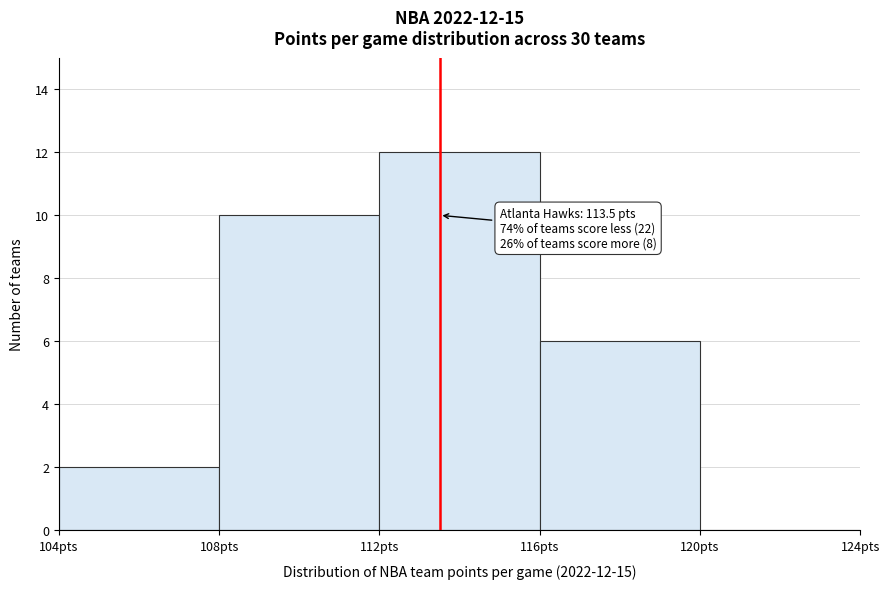

Over which range of the x-axis is the bar tallest?

112 to 116